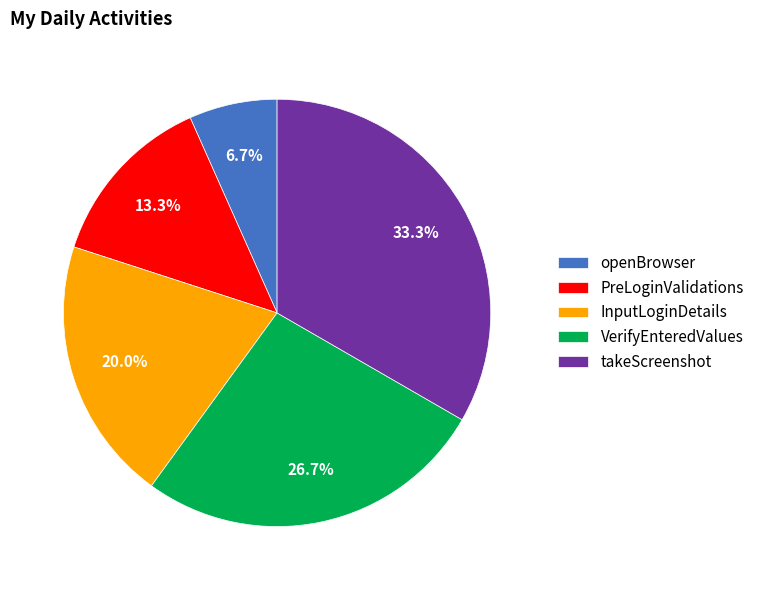

What percentage is the PreLoginValidations slice, to the nearest percent?

13%